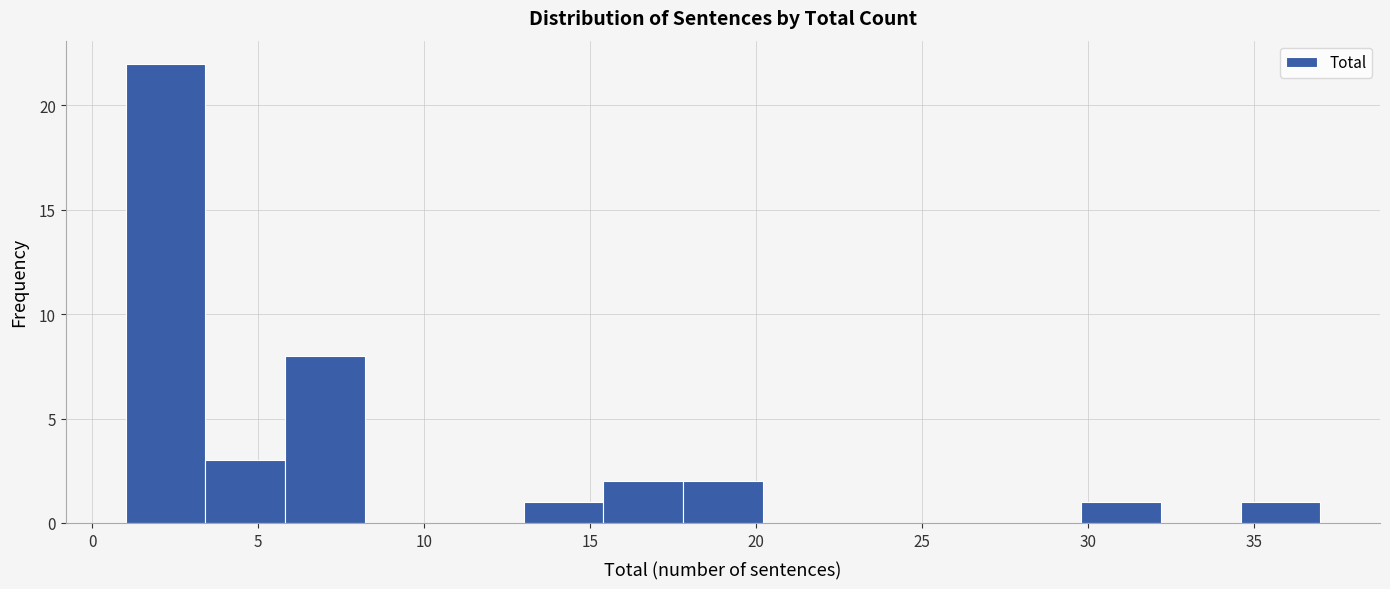

Reading left to right, list every bar in this chart as the range it spans on the x-axis followed by its height. Neither the bar edges nor the heights are printed on the chart, so give them approximately, as read against the axes.

1.0 to 3.4: 22
3.4 to 5.8: 3
5.8 to 8.2: 8
8.2 to 10.6: 0
10.6 to 13.0: 0
13.0 to 15.4: 1
15.4 to 17.8: 2
17.8 to 20.2: 2
20.2 to 22.6: 0
22.6 to 25.0: 0
25.0 to 27.4: 0
27.4 to 29.8: 0
29.8 to 32.2: 1
32.2 to 34.6: 0
34.6 to 37.0: 1